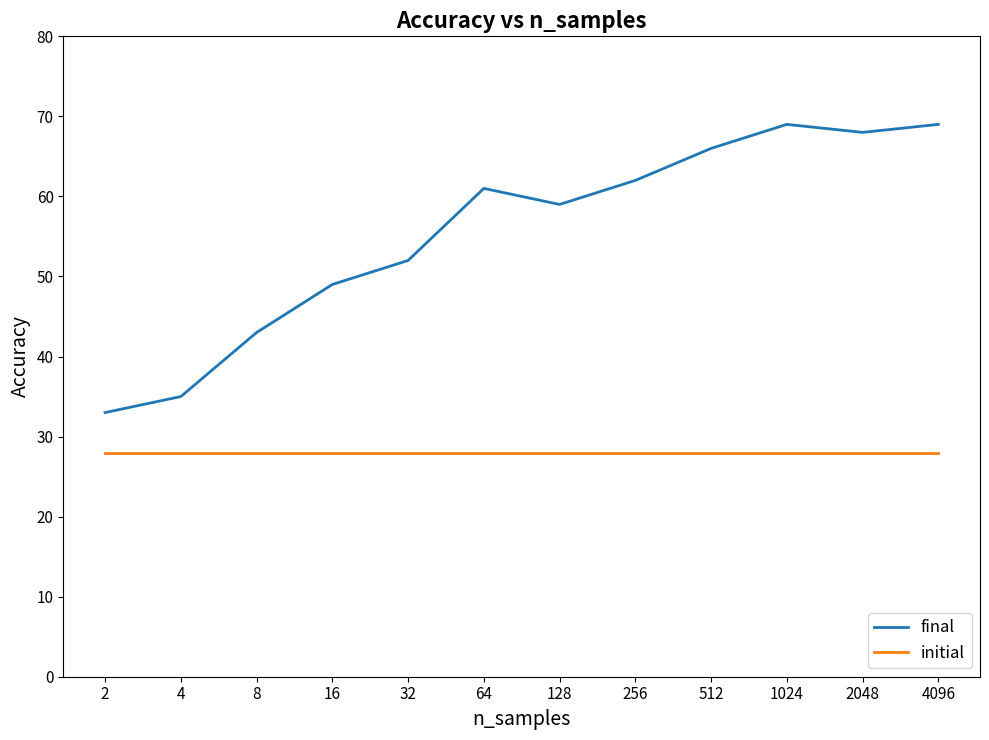

What is the sum of all initial values?

336